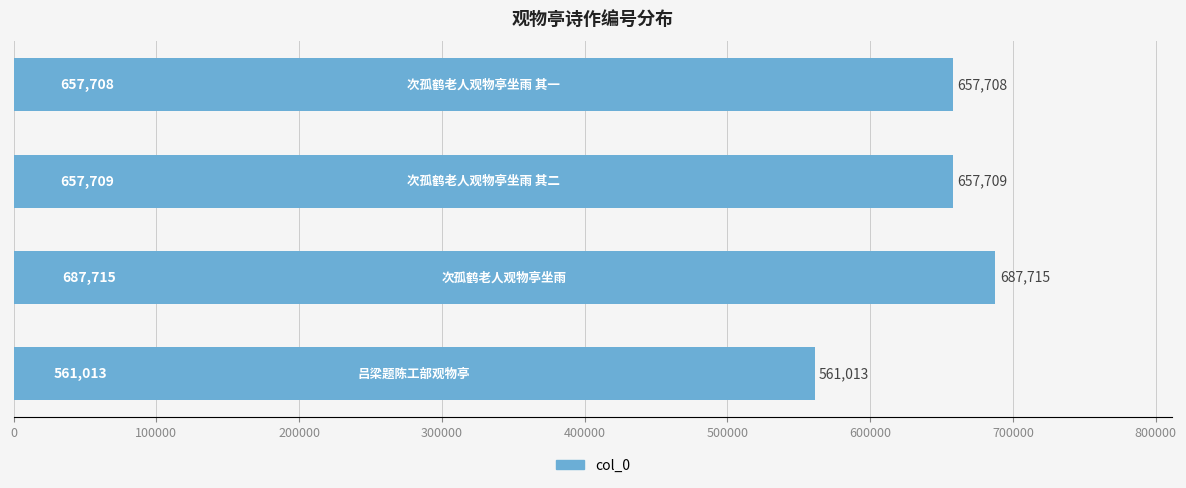

Reading top to bottom, what are all the values shown in this chart?

657708	657709	687715	561013